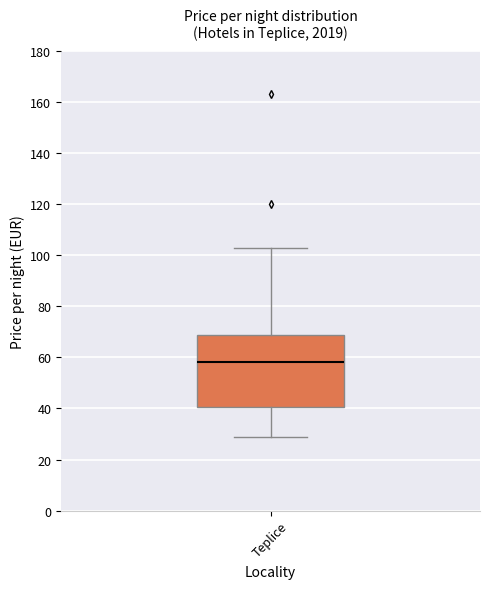

Read this box plot against the y-axis: the position of the median line, the range covered by the box, and the ends of both whiskers. The values are not printed on the chart, so give them approximately, as read against the axis.

median 58, box 40 to 68, whiskers 30 to 104